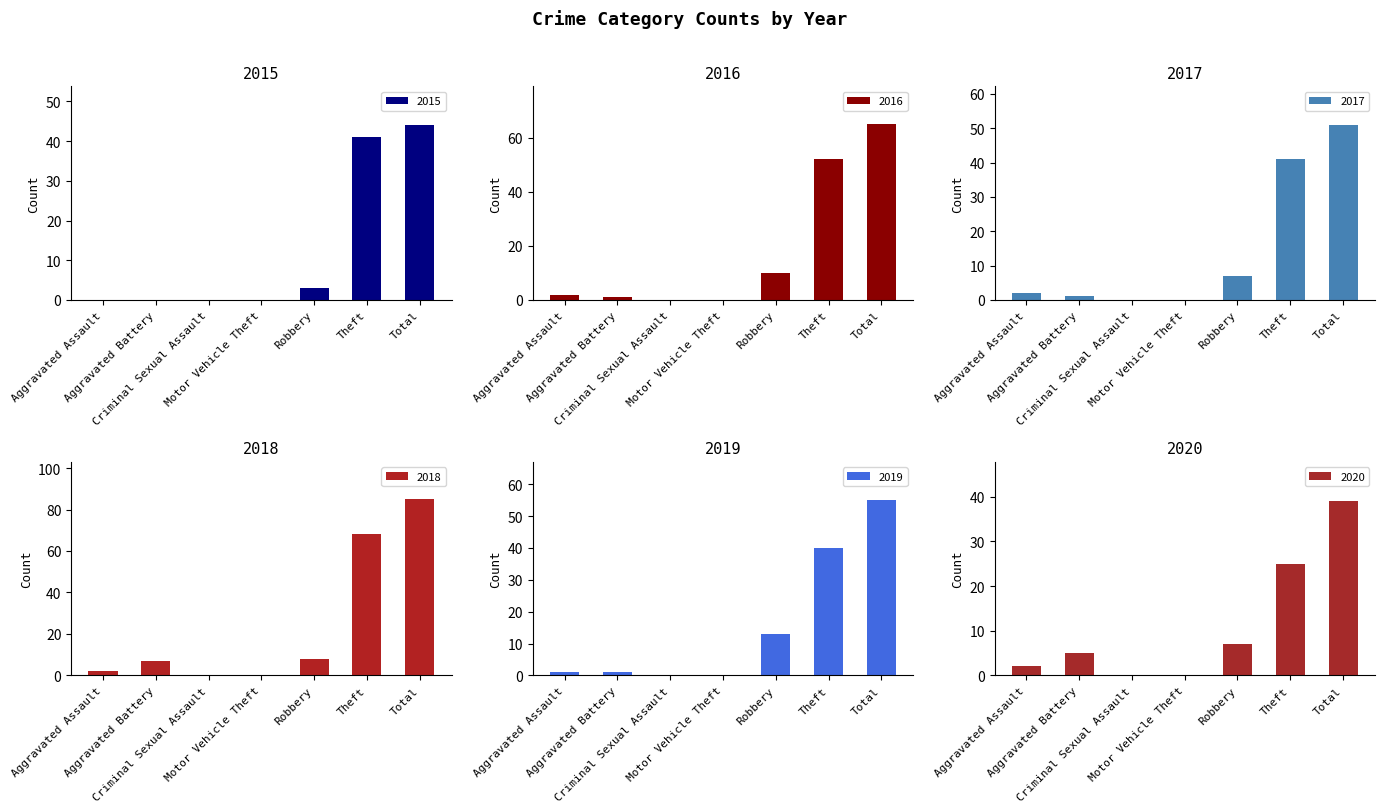

How many values in the 2017 series exceed 2?

3